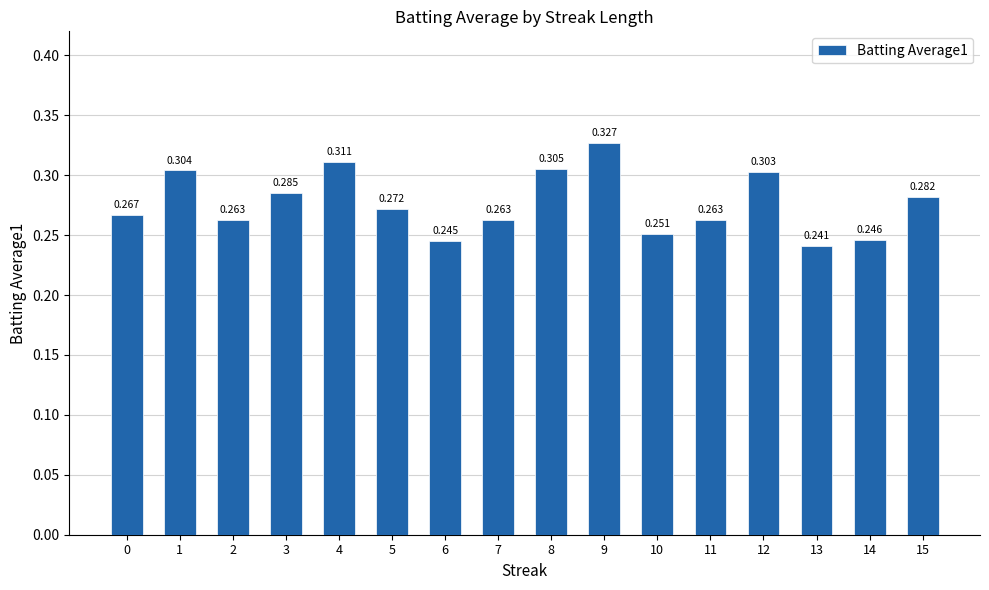

Rank the categories by value from lowest to highest.

13, 6, 14, 10, 2, 7, 11, 0, 5, 15, 3, 12, 1, 8, 4, 9